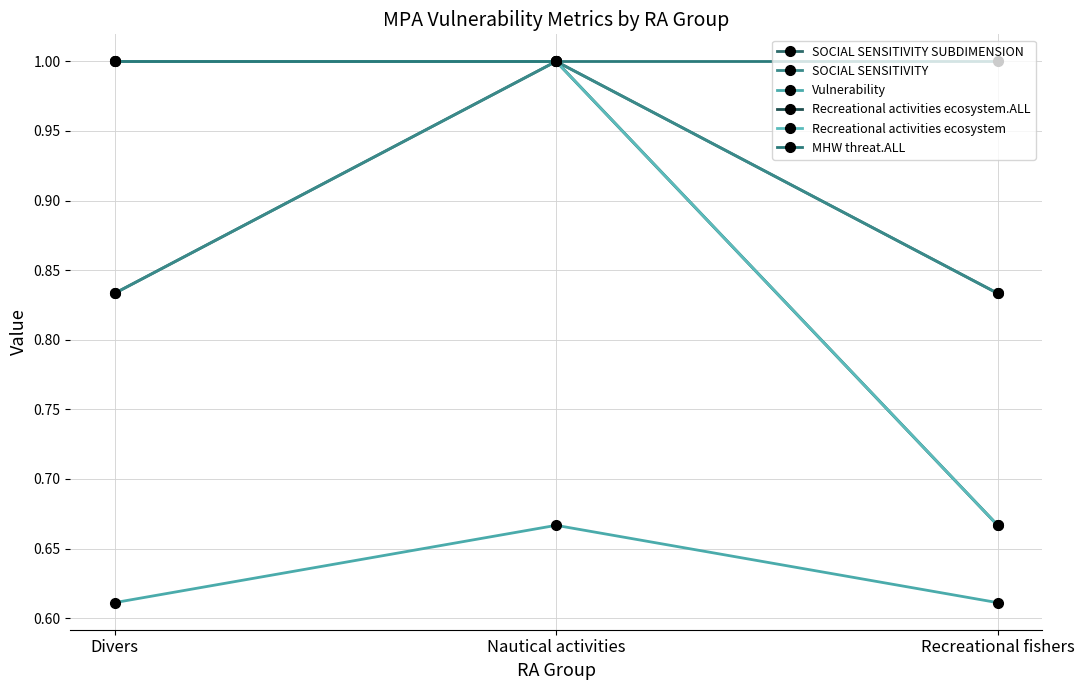

Which series has the widest spread of values?

Recreational activities ecosystem.ALL